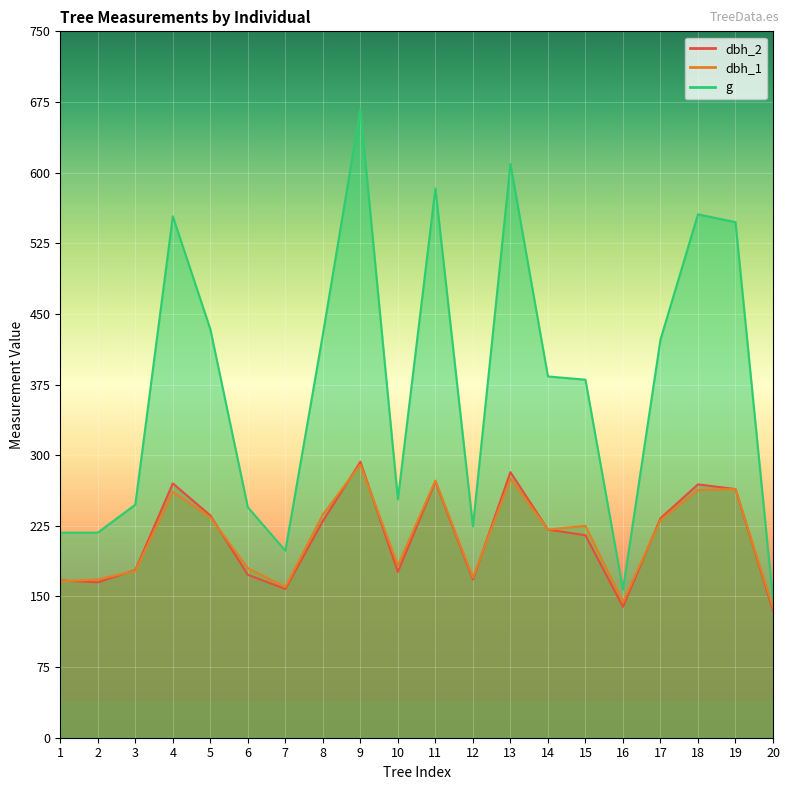

Reading right to left, list all the values displayed in this chart.

dbh_2: 20=135.0	19=264.0	18=269.0	17=233.0	16=139.0	15=215.0	14=221.0	13=282.0	12=168.0	11=272.0	10=176.0	9=293.0	8=230.0	7=158.0	6=173.0	5=236.0	4=270.0	3=178.0	2=165.0	1=167.0
dbh_1: 20=138.0	19=264.0	18=263.0	17=231.0	16=144.0	15=225.0	14=221.0	13=275.0	12=170.0	11=273.0	10=183.0	9=290.0	8=237.0	7=160.0	6=180.0	5=234.0	4=261.0	3=177.0	2=168.0	1=166.0
g: 20=146.3	19=547.4	18=555.7	17=422.7	16=157.2	15=380.1	14=383.6	13=609.2	12=224.3	11=583.2	10=253.1	9=667.4	8=428.2	7=198.6	6=244.7	5=433.7	4=553.6	3=247.4	2=217.7	1=217.7